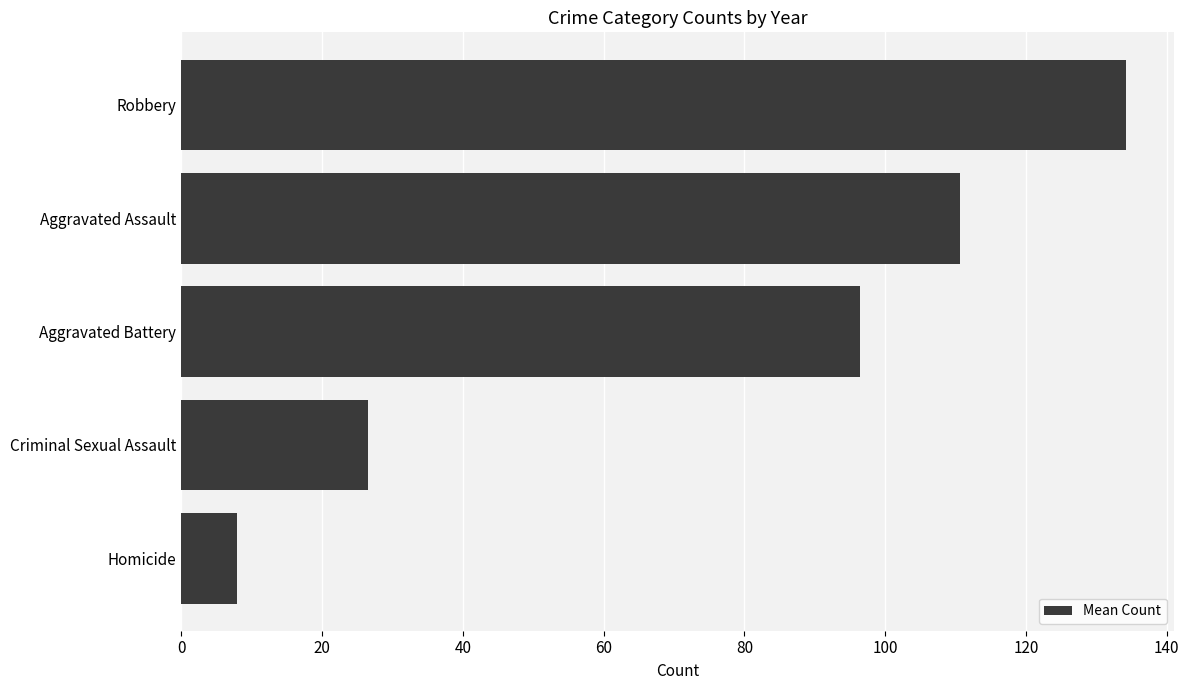

The chart shows a value of 183.5 at Aggravated Assault. True or false?

False